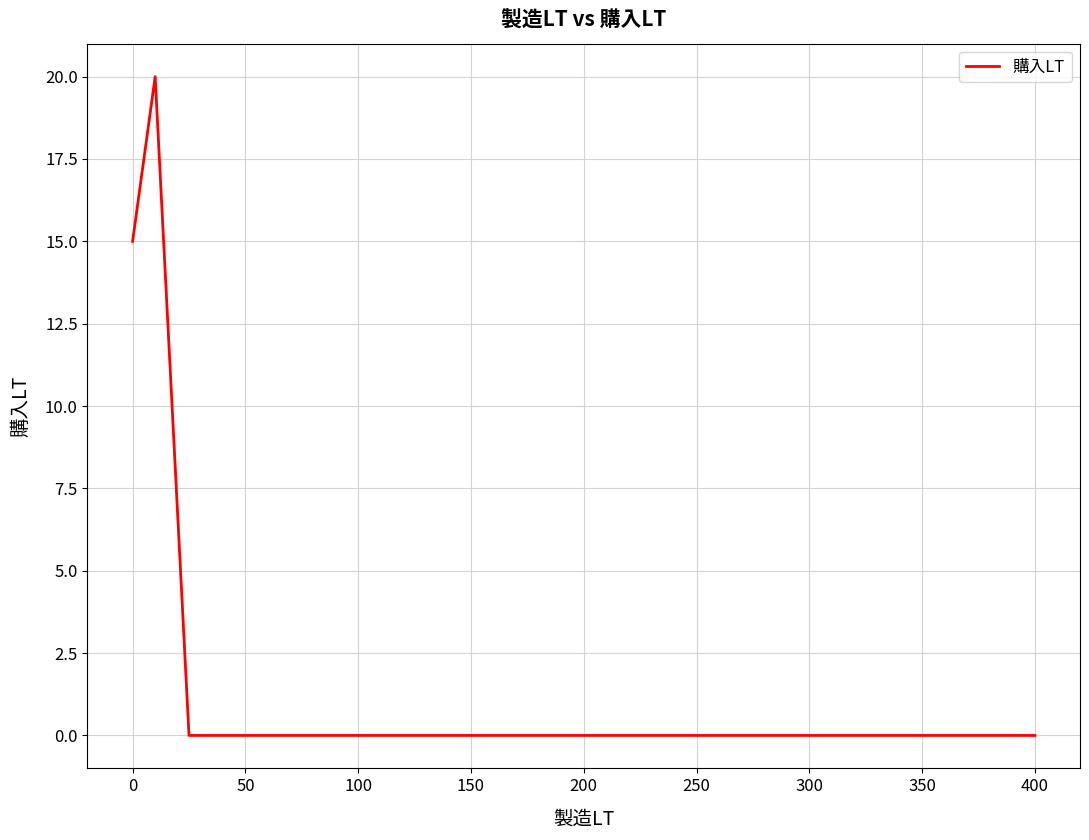

True or false: the data shows 0 at 400.

True